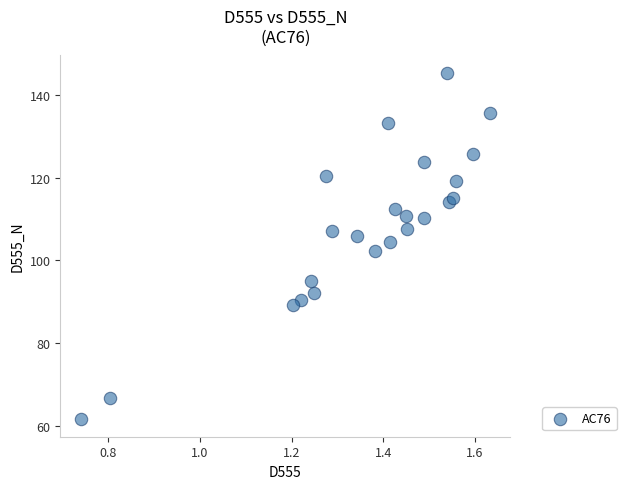

What is the range of Y values (max minus min)?

83.8